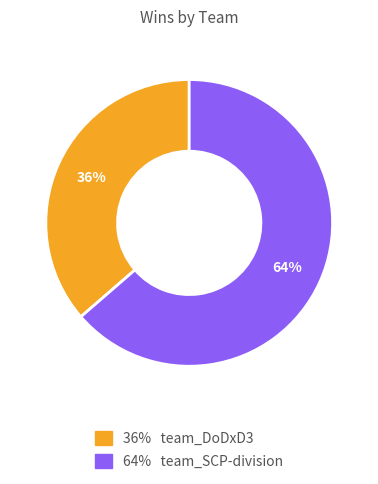

To the nearest percent, what is the average slice percentage?

50%